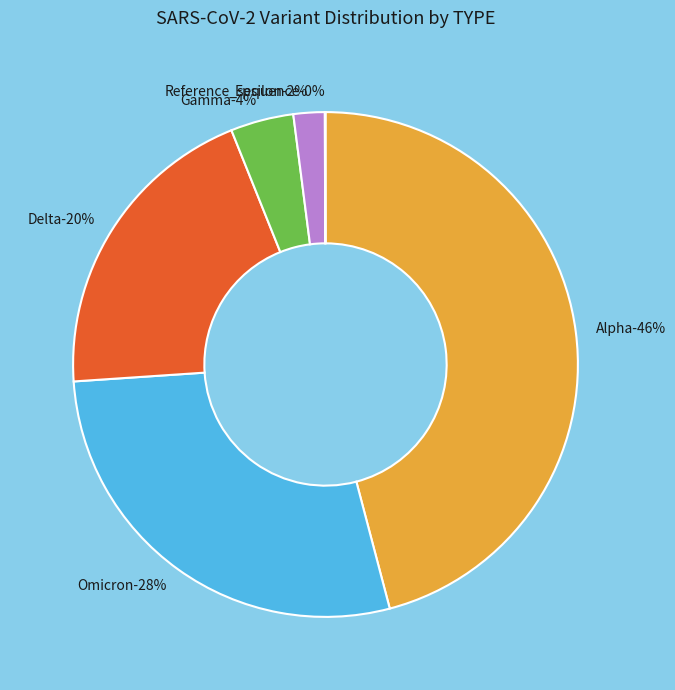

What is the largest slice in the pie chart?

Alpha